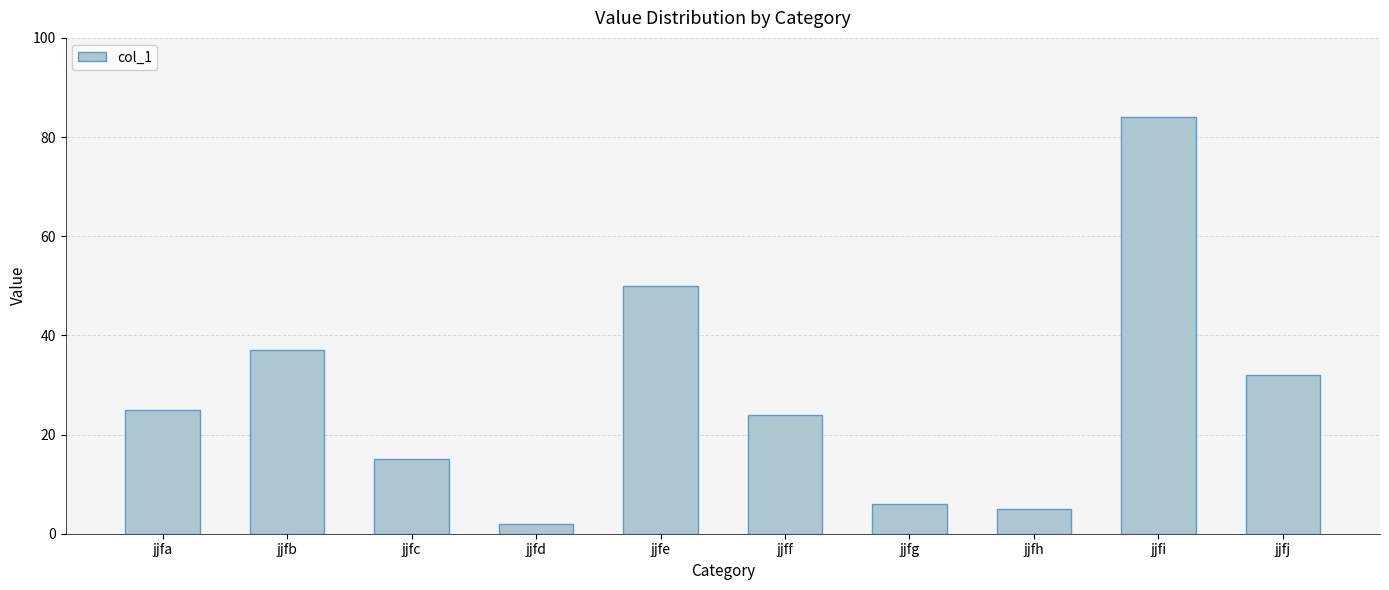

Reading right to left, list all the values displayed in this chart.

32	84	5	6	24	50	2	15	37	25